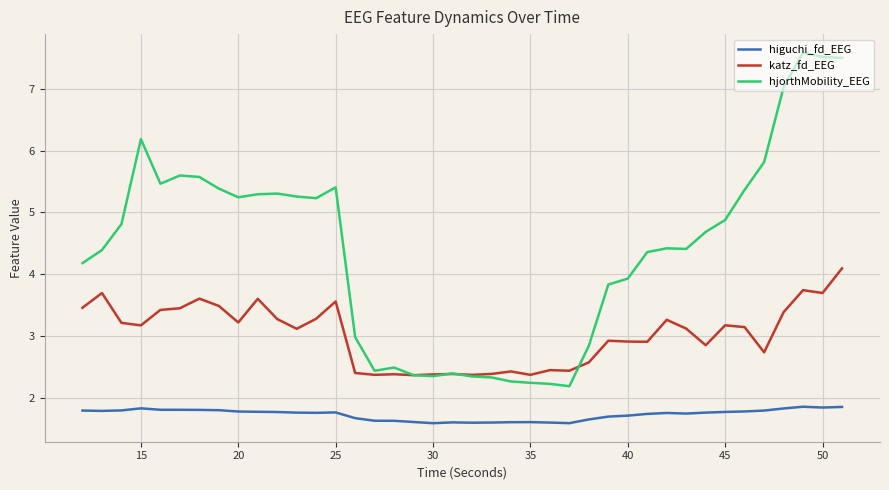

How many lines are shown in the chart?

3